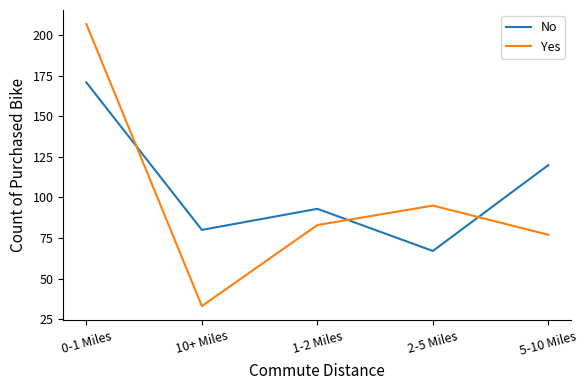

Reading right to left, transcribe all the data shown in this chart.

No: 5-10 Miles=120	2-5 Miles=67	1-2 Miles=93	10+ Miles=80	0-1 Miles=171
Yes: 5-10 Miles=77	2-5 Miles=95	1-2 Miles=83	10+ Miles=33	0-1 Miles=207